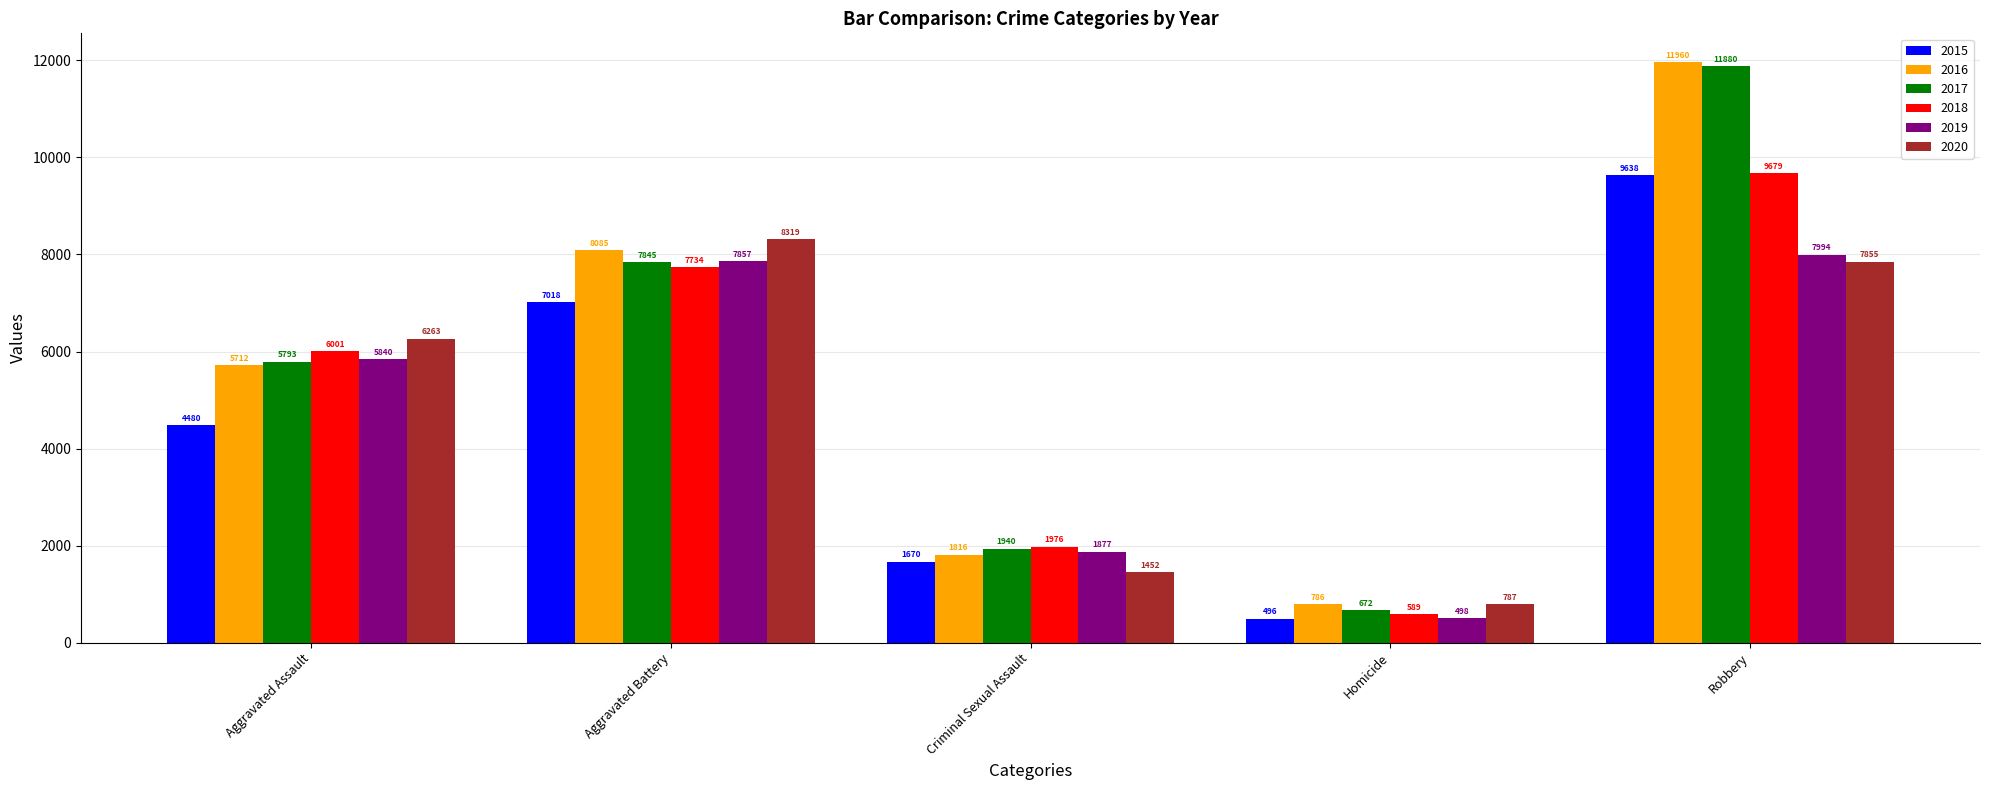

Reading left to right, extract all data points from this chart.

2015: 4480	7018	1670	496	9638
2016: 5712	8085	1816	786	11960
2017: 5793	7845	1940	672	11880
2018: 6001	7734	1976	589	9679
2019: 5840	7857	1877	498	7994
2020: 6263	8319	1452	787	7855